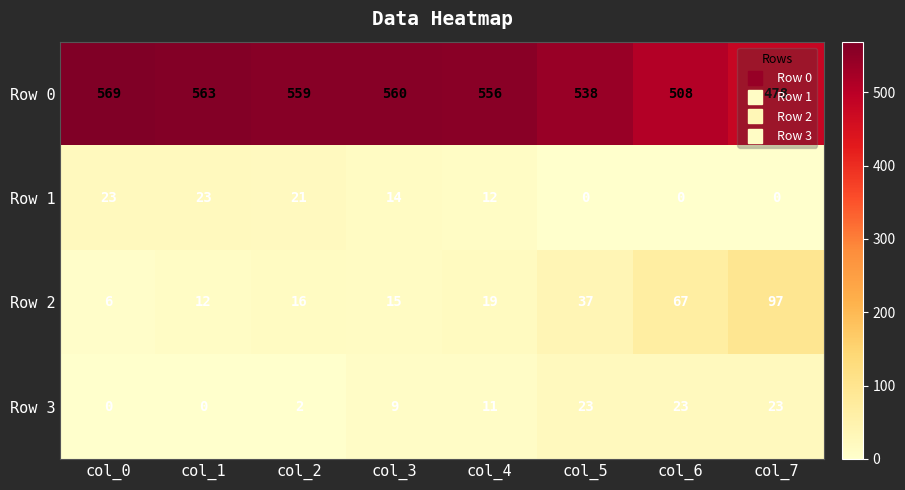

What is the spread (max minus min) of values at col_2?

557